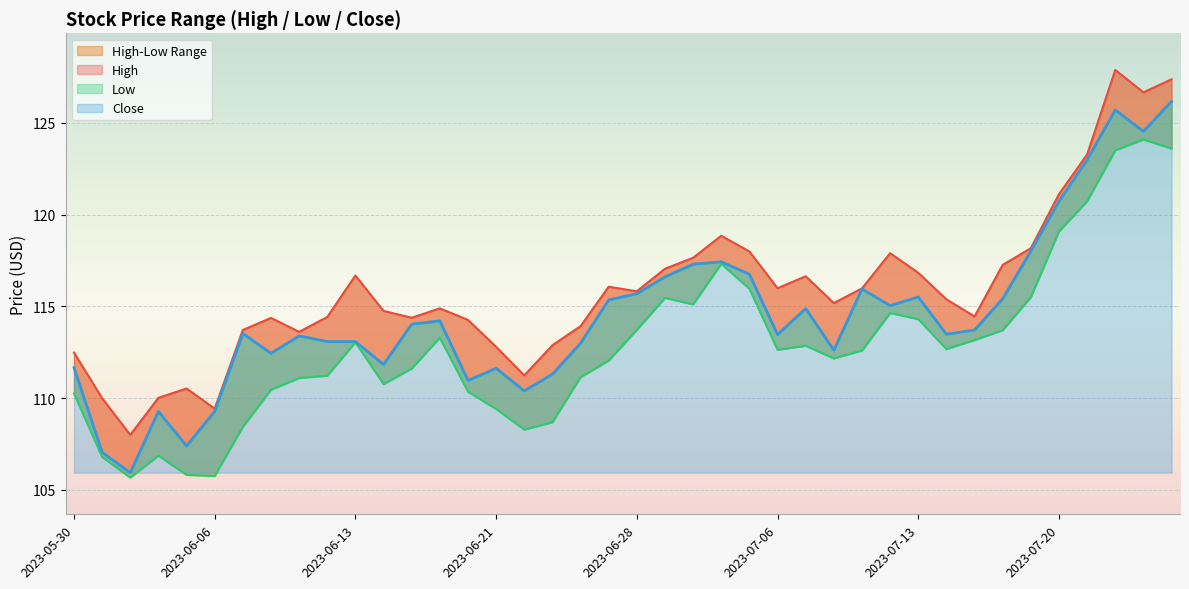

Where is the first local minimum for Low?

2023-06-01